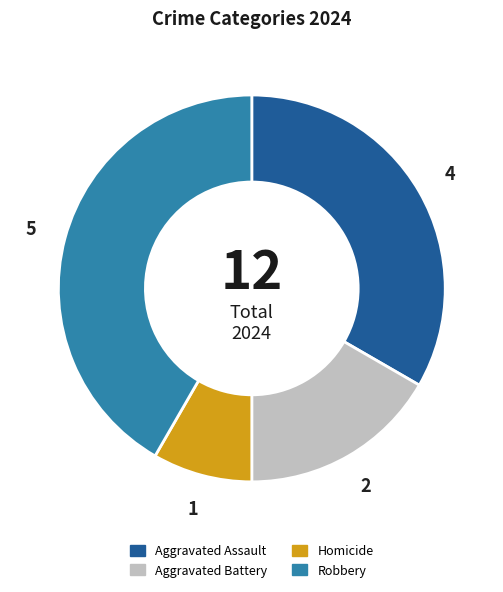

Does Homicide account for over 50% of the chart?

No